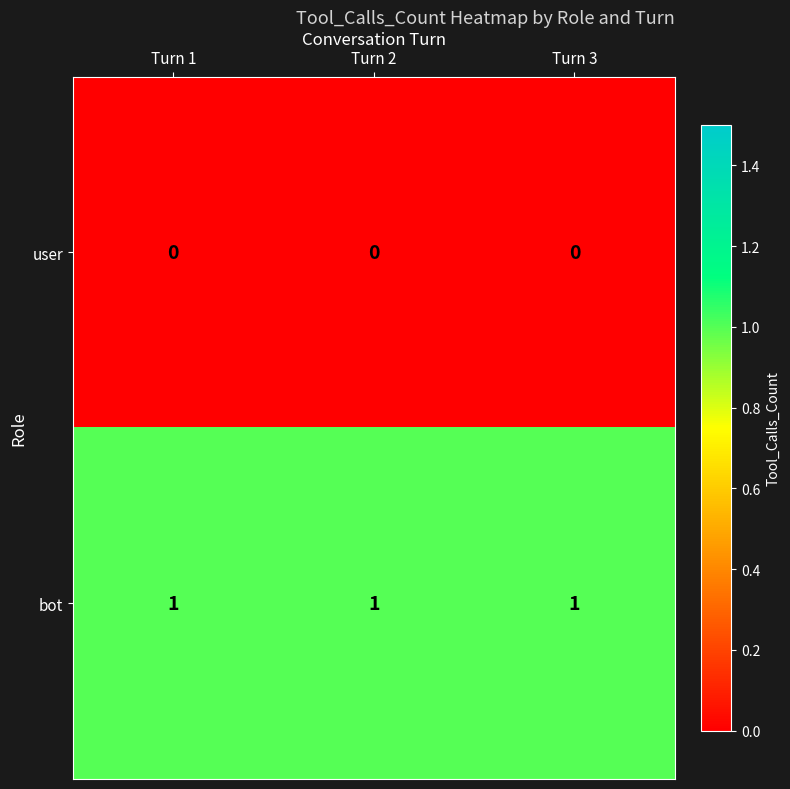

What is the sum of all bot values?

3